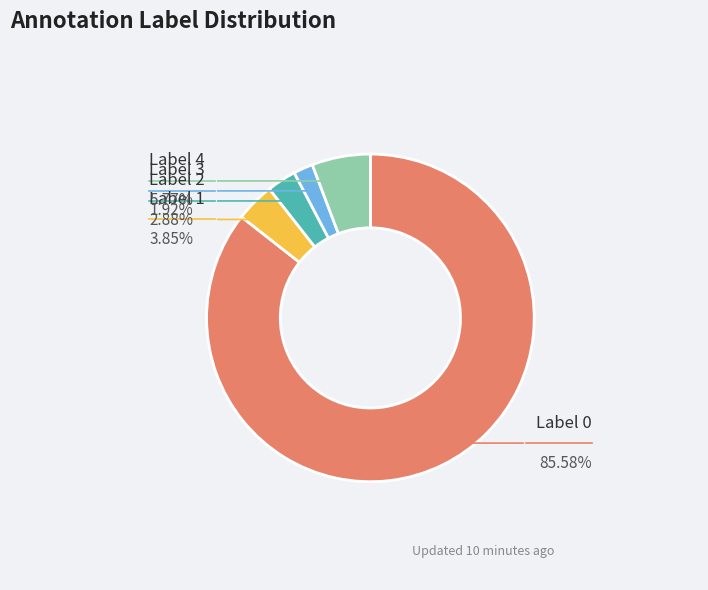

Count the number of slices in the pie.

5